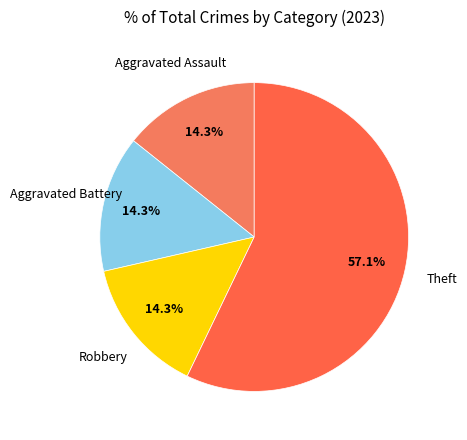

Which category accounts for the majority?

Theft